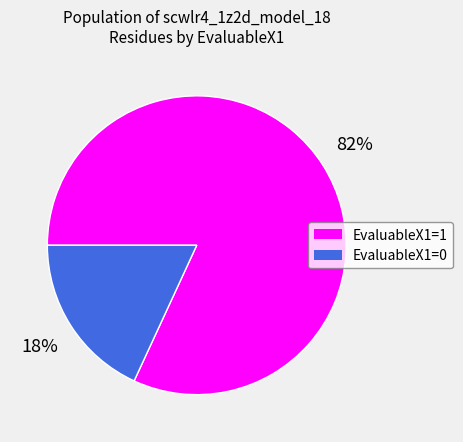

To the nearest percent, what is the difference between the EvaluableX1=0 and EvaluableX1=1 slice percentages?

64%